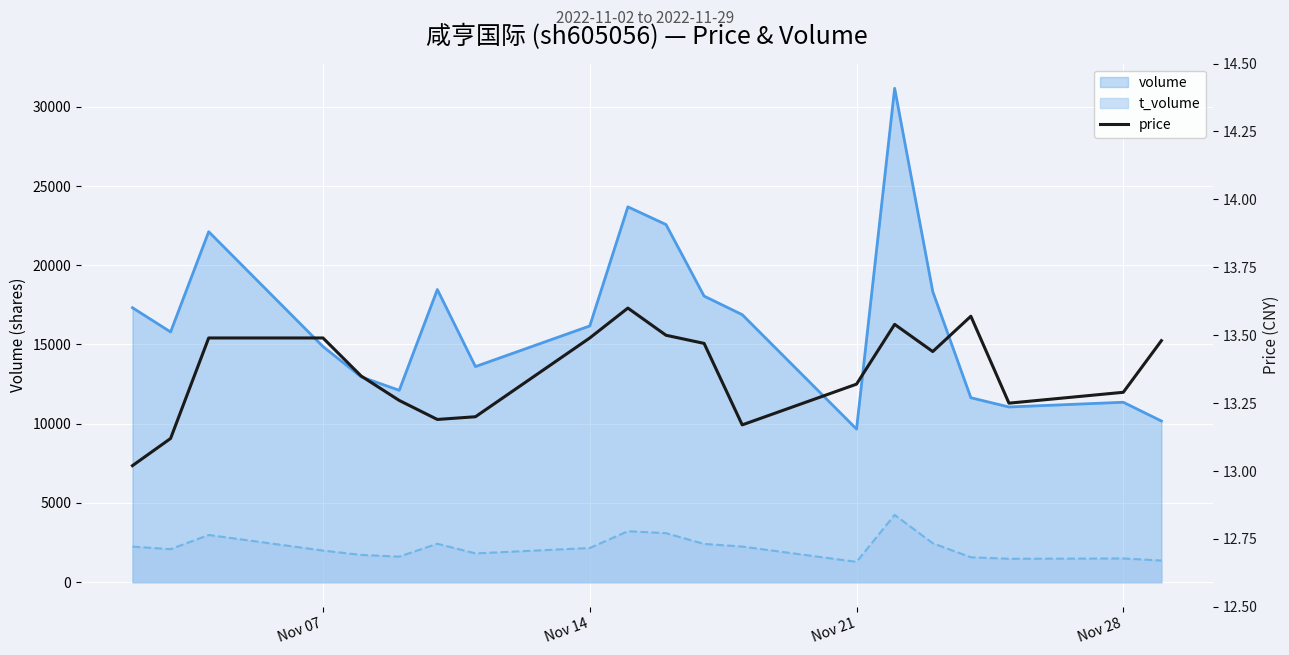

Does the chart display data point markers on the line(s)?

No